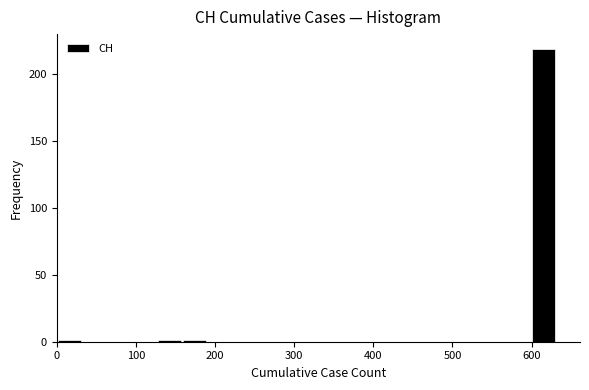

Around what value on the x-axis is the tallest bar? Give the approximate position of its centre, as read against the axis.

620